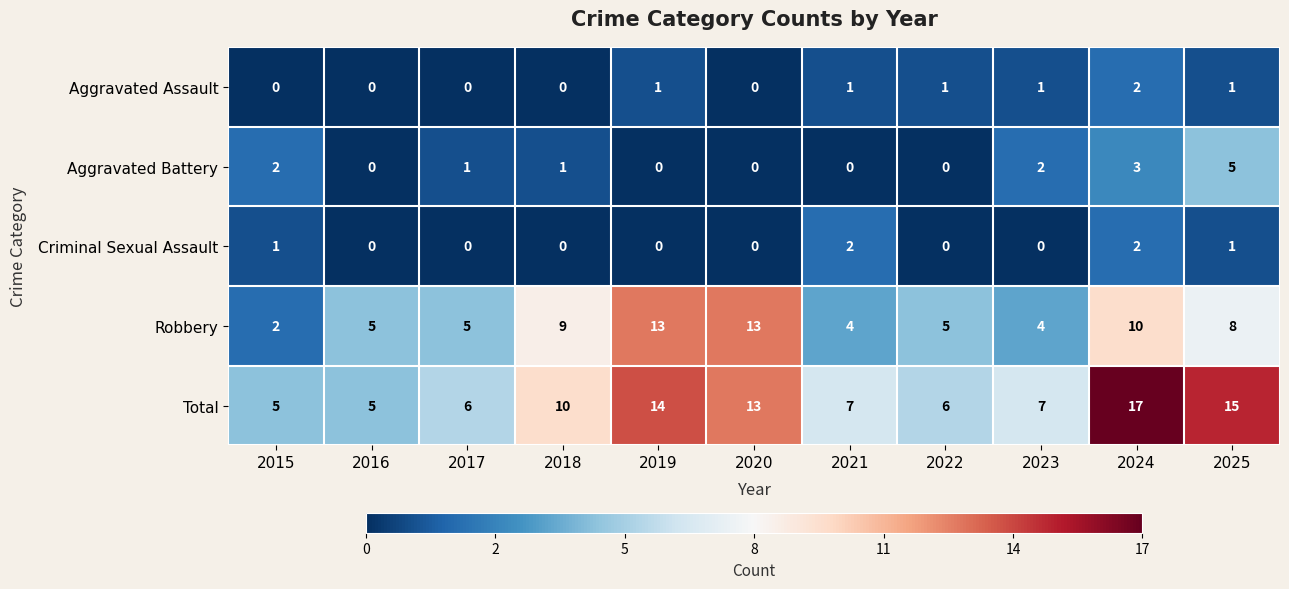

What is the average value of the Total series?

10